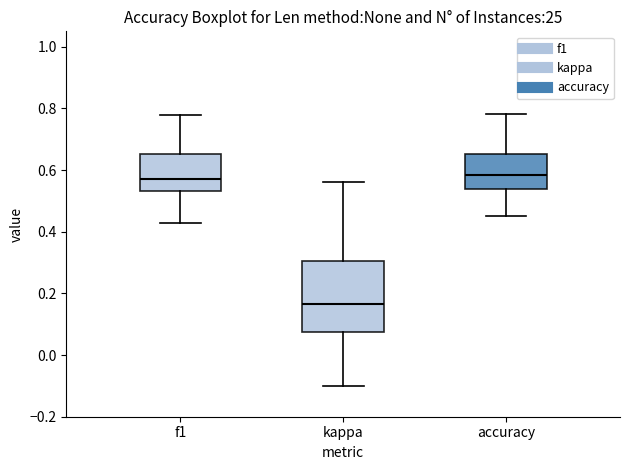

Reading left to right, read every box against the y-axis: the position of its median line, the range the box covers, and the ends of its whiskers. The values are not printed on the chart, so give them approximately, as read against the axis.

f1: median 0.56, box 0.54 to 0.66, whiskers 0.42 to 0.78
kappa: median 0.16, box 0.08 to 0.30, whiskers -0.10 to 0.56
accuracy: median 0.58, box 0.54 to 0.66, whiskers 0.46 to 0.78